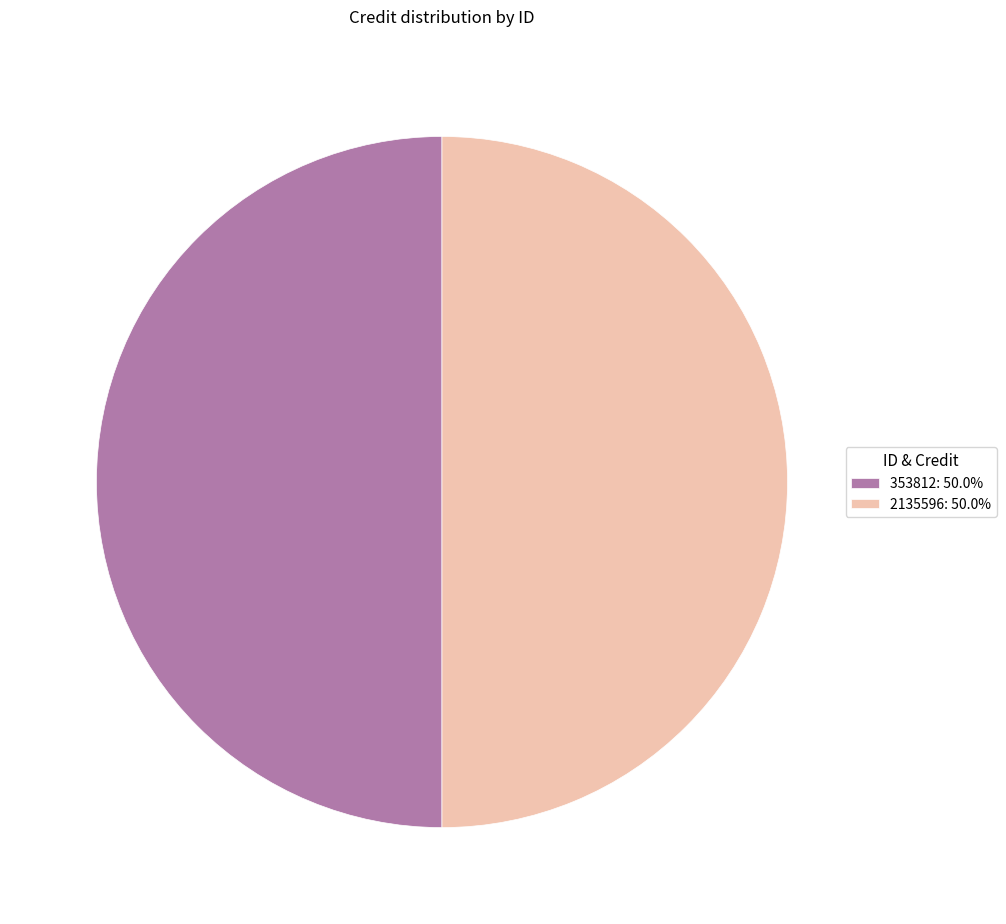

Do 353812: 50.0% and 2135596: 50.0% together represent more than half of the pie?

Yes